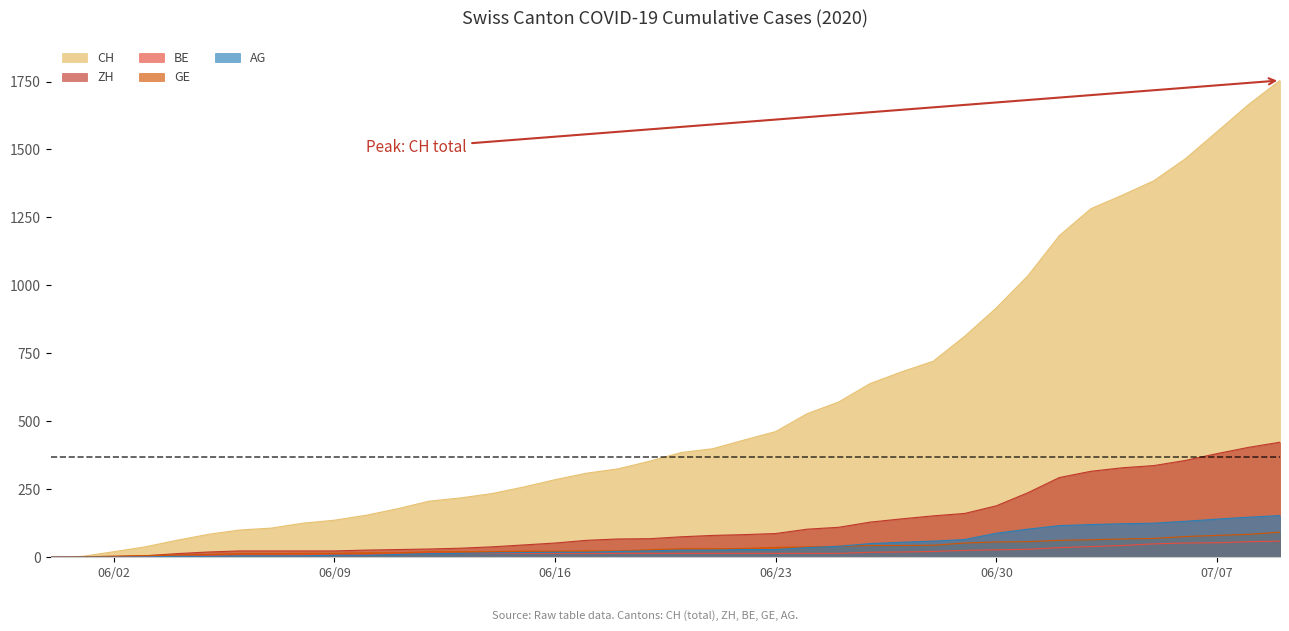

What is the highest value of the CH series?

1754